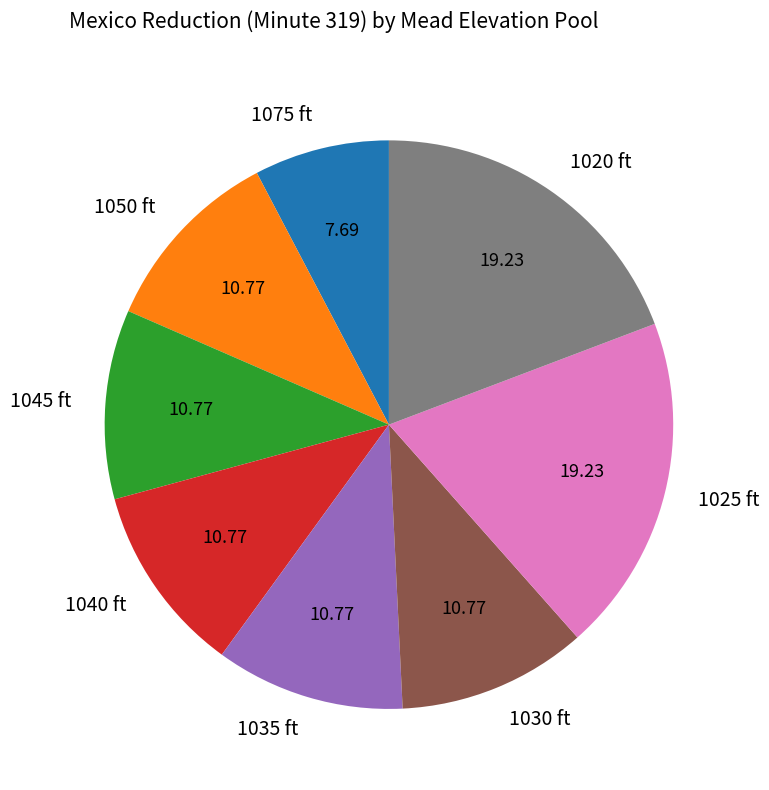

Is 1035 ft the majority of the pie?

No